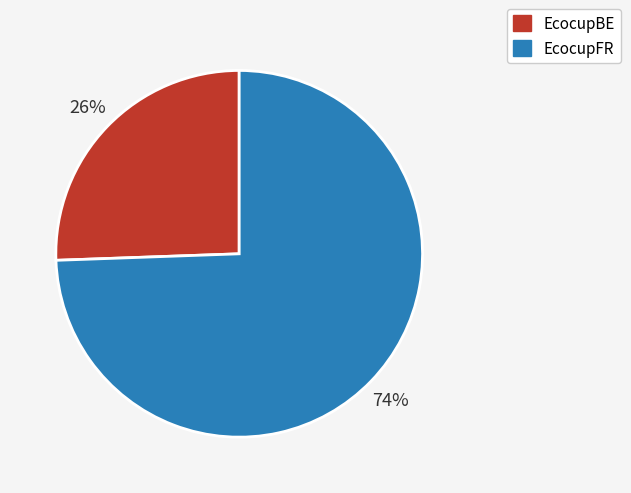

Count the number of slices in the pie.

2